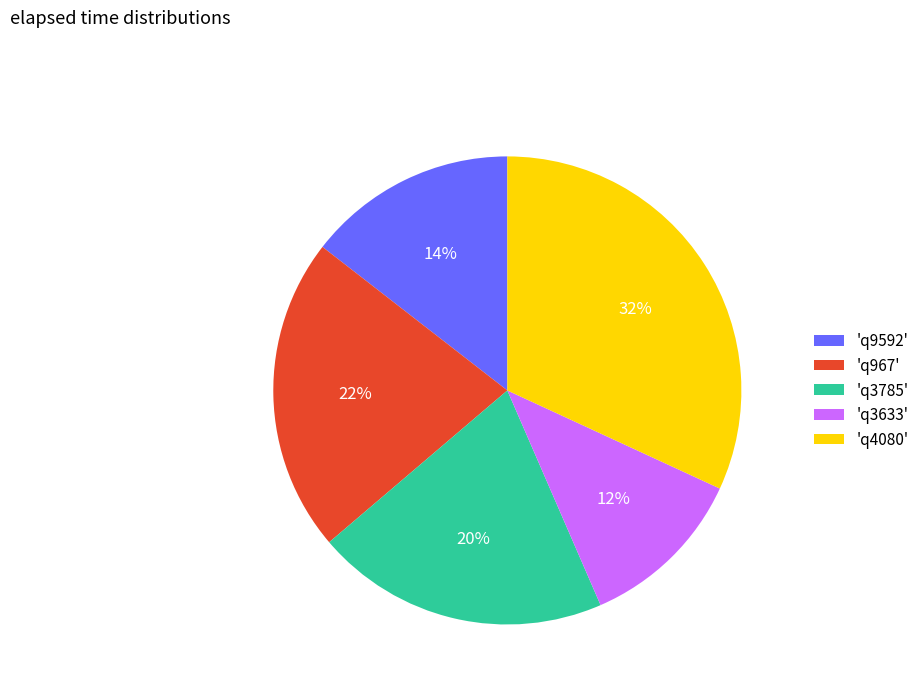

Is there a majority slice in this chart?

No